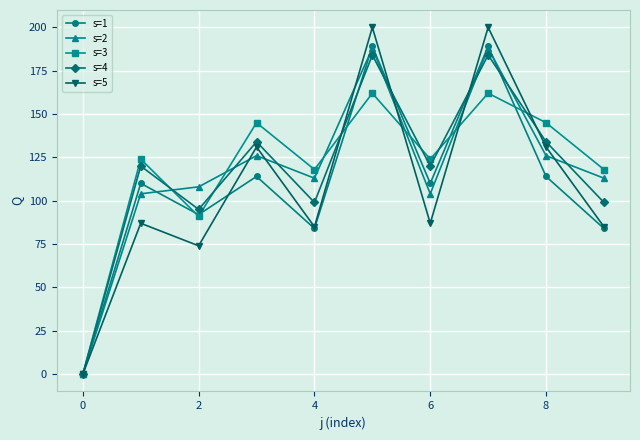

After their last crossing, which series has the higher values: s=2 or s=1?

s=2